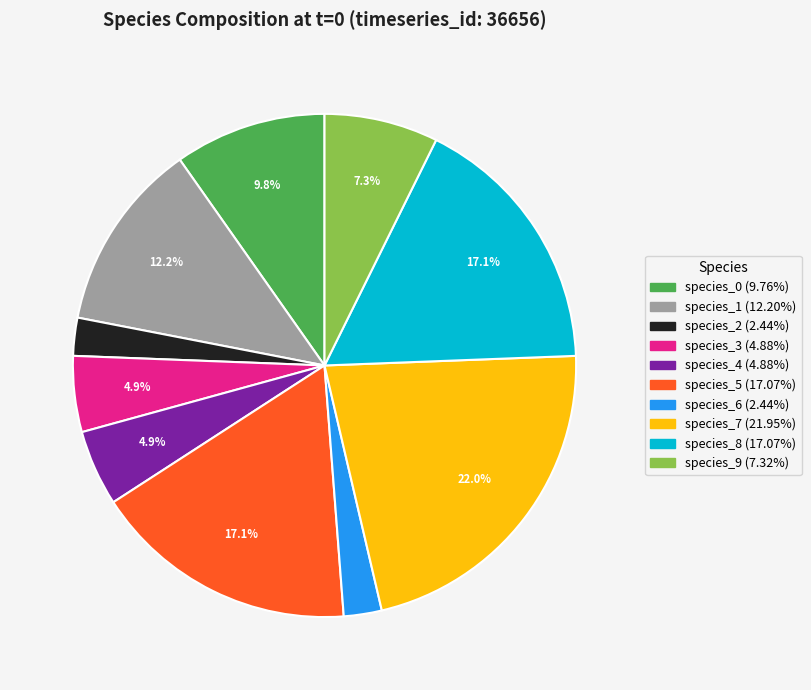

To the nearest percent, what percentage of the pie is species_1?

12%